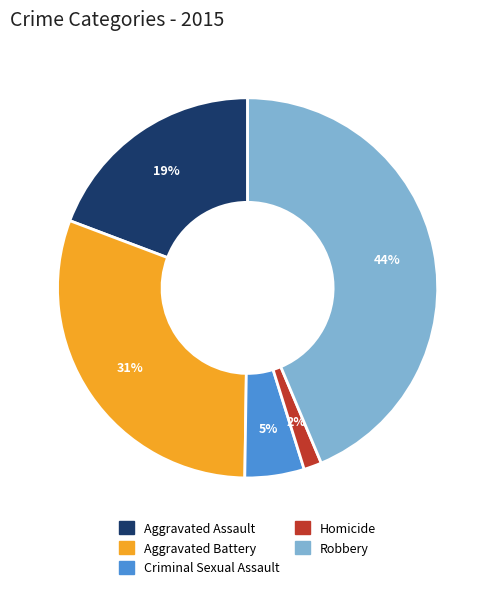

Which category has the biggest portion of the pie?

Robbery